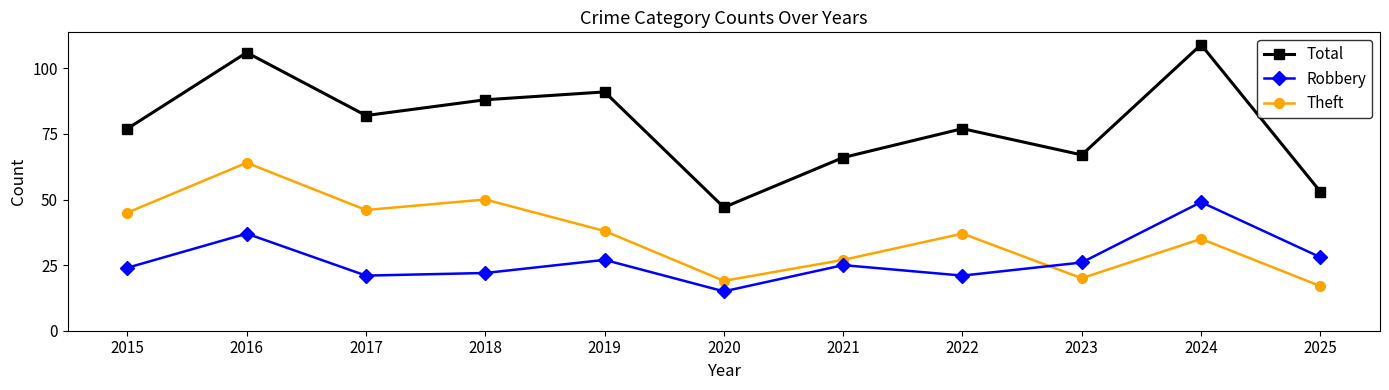

Which series has the largest total across all categories?

Total